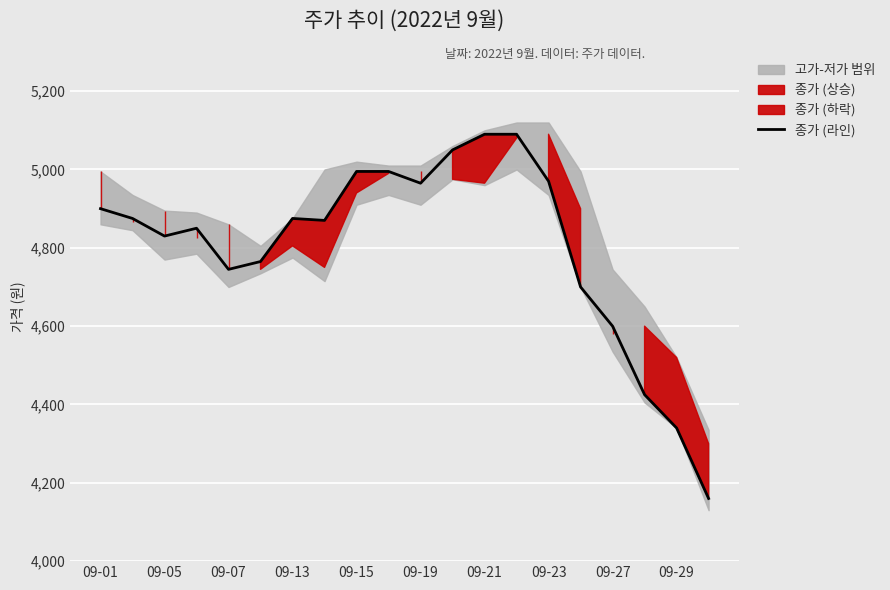

Where does the data first go above 4875?

09-01